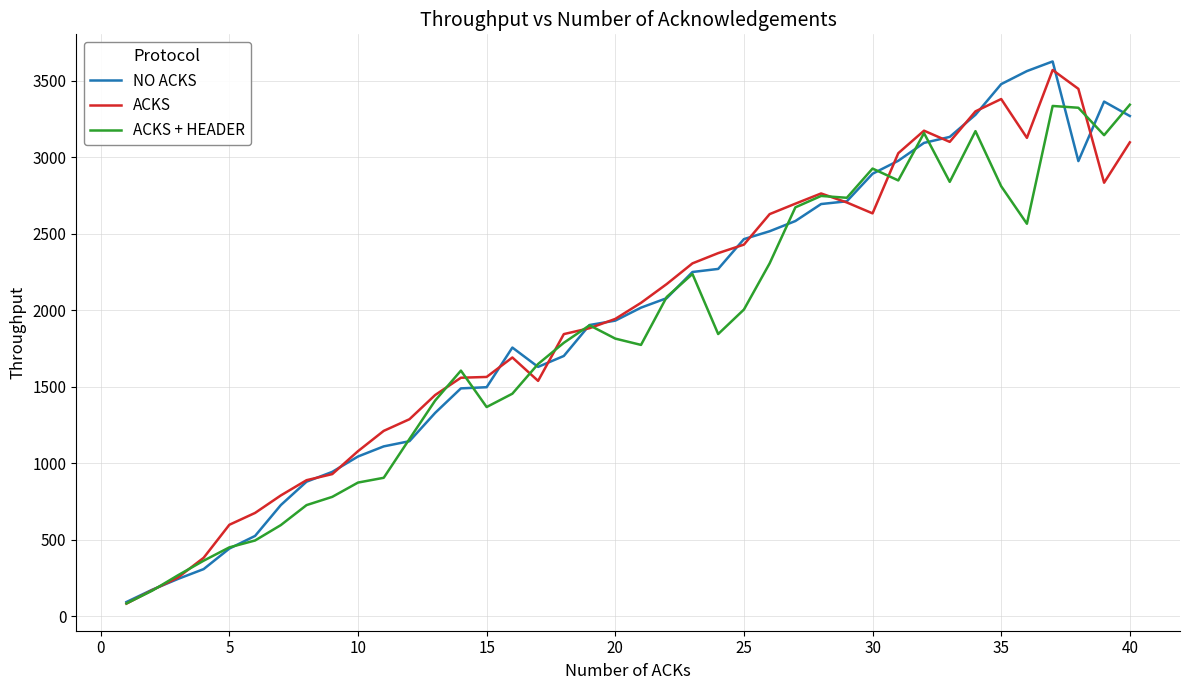

Which series has the largest range (max minus min)?

NO ACKS